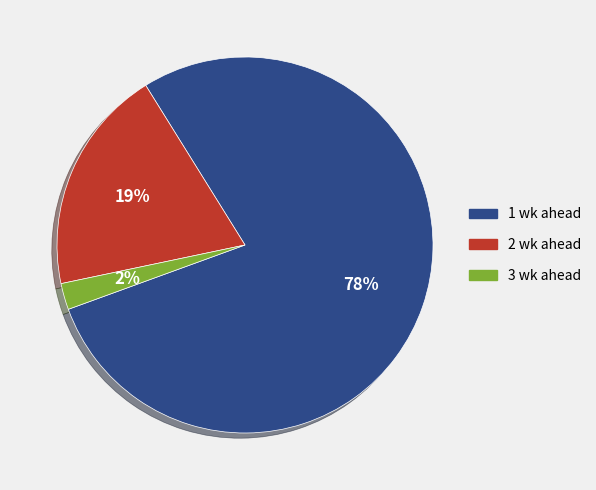

Which slice is the smallest?

3 wk ahead